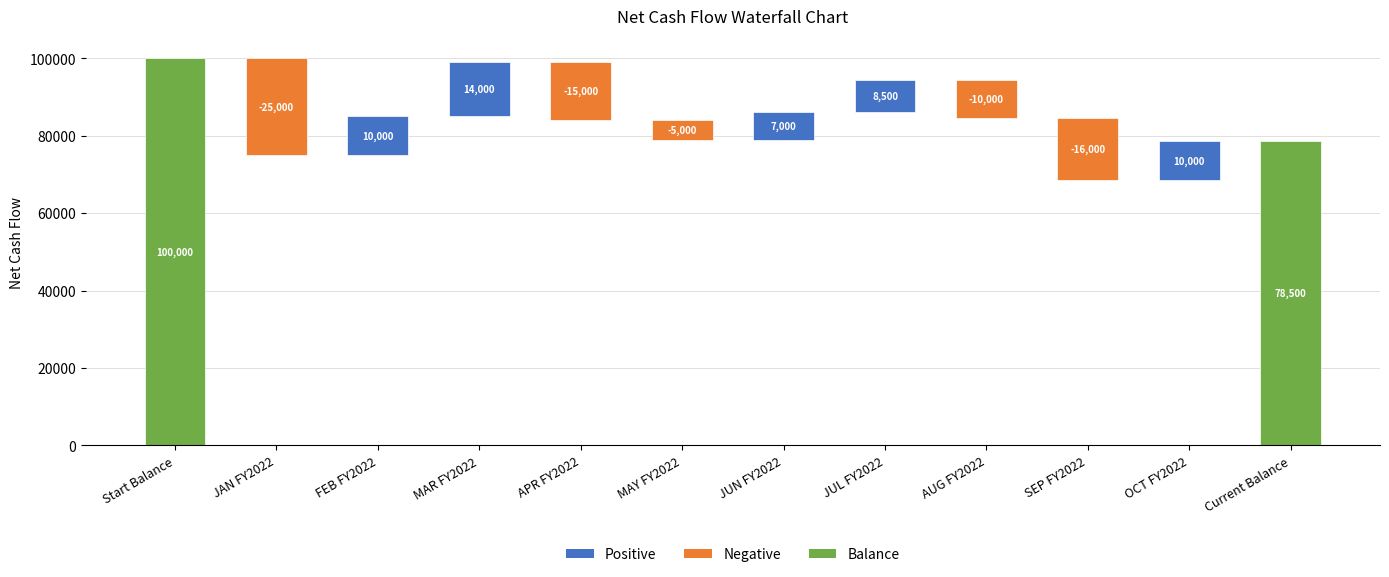

True or false: the data shows 115670 at Current Balance.

False